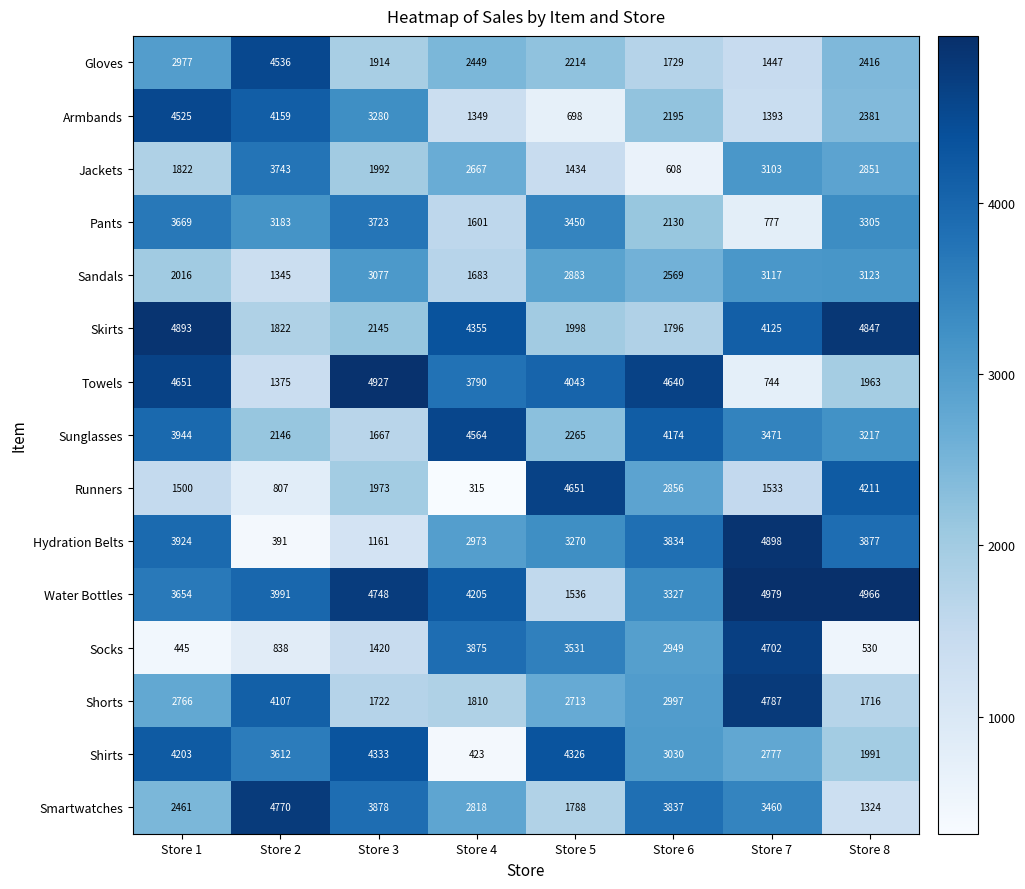

Which label corresponds to the largest value in the chart?

Store 7